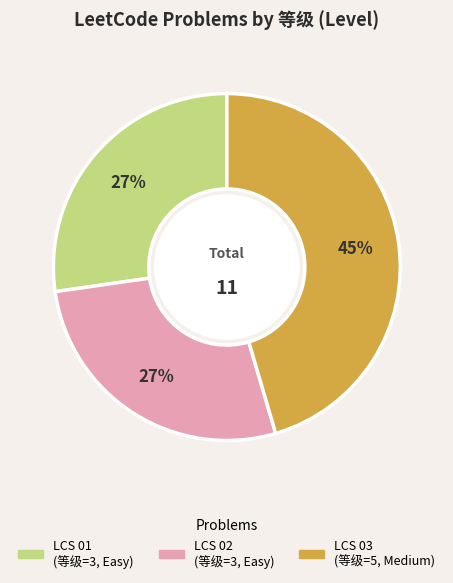

To the nearest percent, what percentage of the pie is LCS 02?

27%